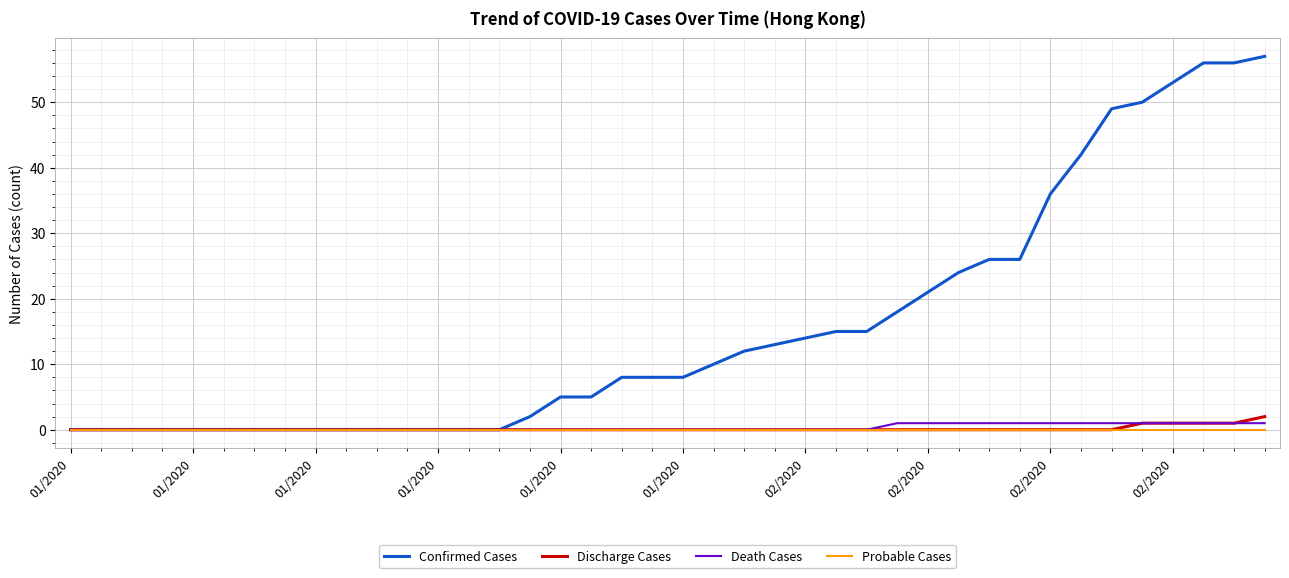

What are all the series names shown in the legend?

Confirmed Cases, Discharge Cases, Death Cases, Probable Cases